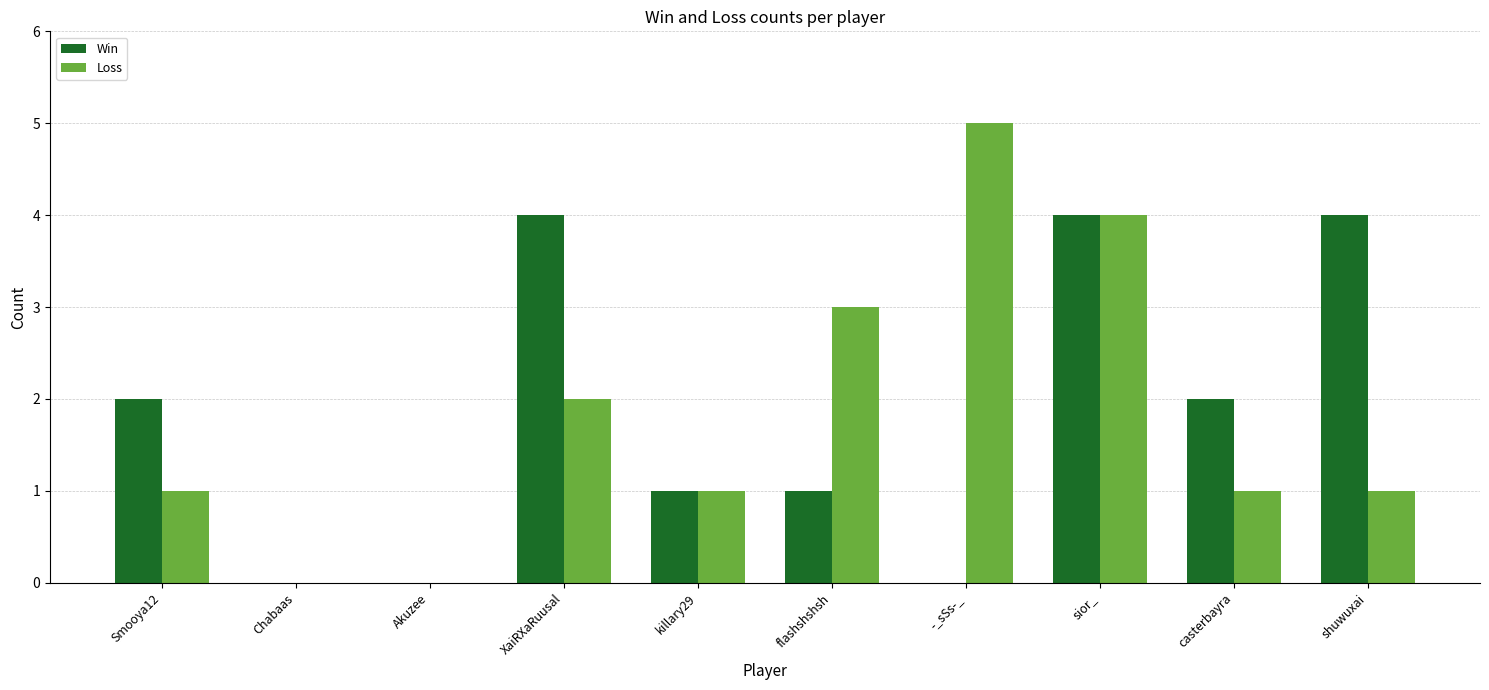

At which category is the sum across all series the highest?

sior_